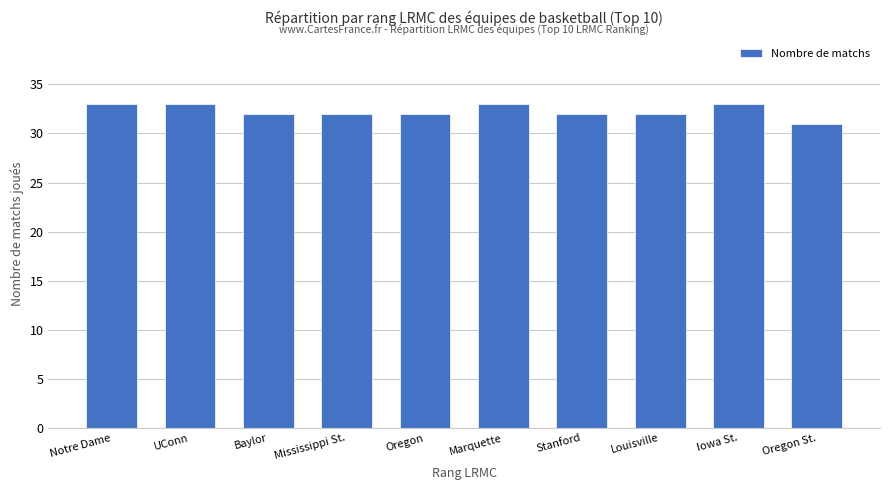

What is the value of the 6th bar from the left?

33